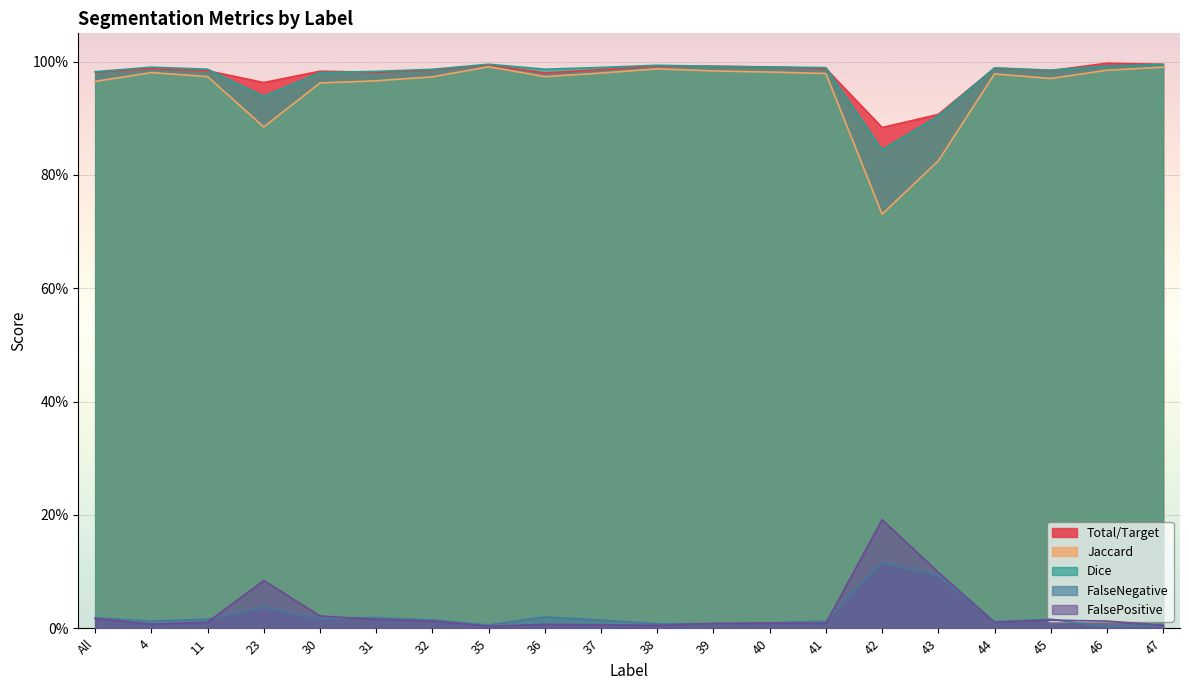

Which label corresponds to the smallest value in the chart?

46